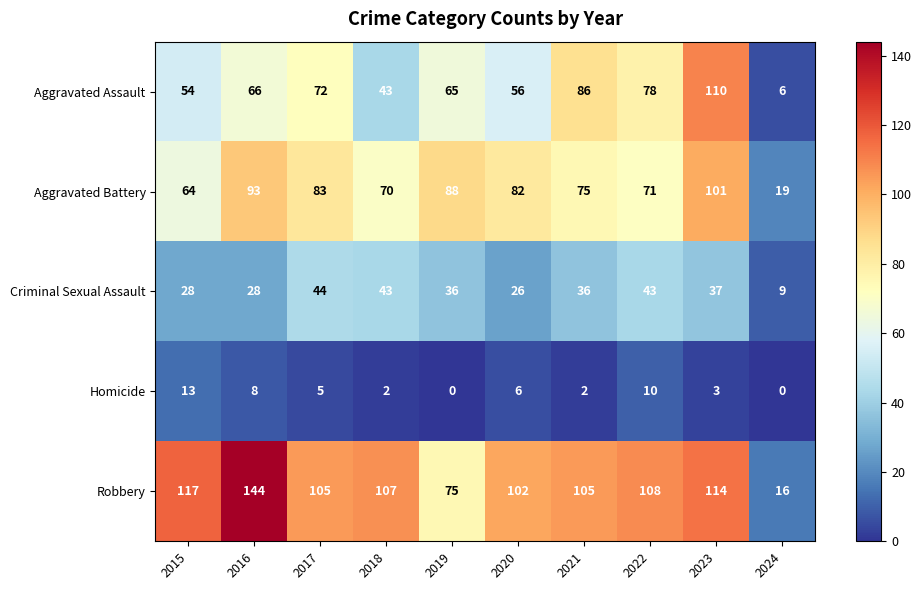

Where is Aggravated Assault nearest to the value 58?

2020